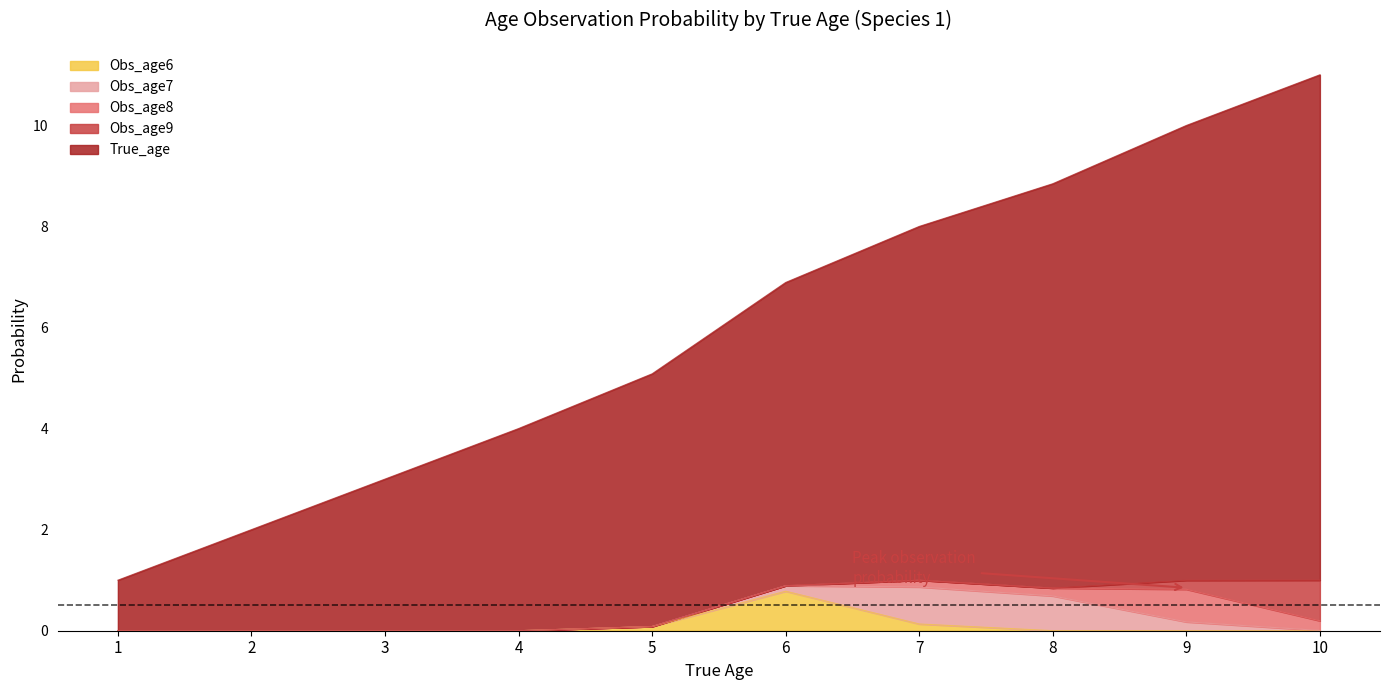

Rank the categories by Obs_age9 value from highest to lowest.

10, 9, 8, 7, 1, 2, 3, 4, 5, 6